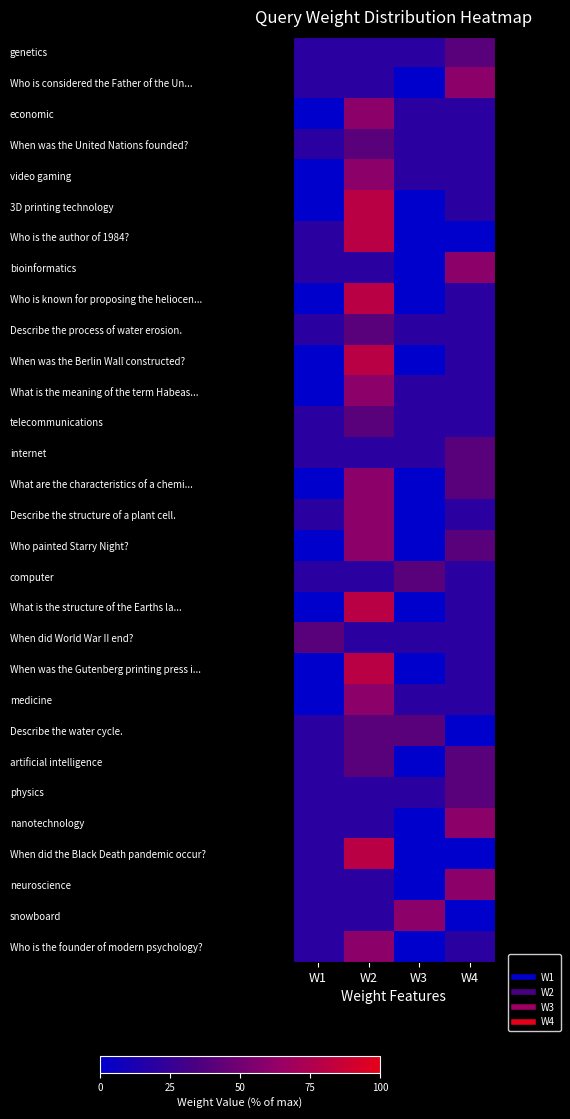

Reading left to right, list all the values displayed in this chart.

genetics: W1=20	W2=20	W3=20	W4=40
Who is considered the Father of the Un...: W1=20	W2=20	W3=0	W4=60
economic: W1=0	W2=60	W3=20	W4=20
When was the United Nations founded?: W1=20	W2=40	W3=20	W4=20
video gaming: W1=0	W2=60	W3=20	W4=20
3D printing technology: W1=0	W2=80	W3=0	W4=20
Who is the author of 1984?: W1=20	W2=80	W3=0	W4=0
bioinformatics: W1=20	W2=20	W3=0	W4=60
Who is known for proposing the heliocen...: W1=0	W2=80	W3=0	W4=20
Describe the process of water erosion.: W1=20	W2=40	W3=20	W4=20
When was the Berlin Wall constructed?: W1=0	W2=80	W3=0	W4=20
What is the meaning of the term Habeas...: W1=0	W2=60	W3=20	W4=20
telecommunications: W1=20	W2=40	W3=20	W4=20
internet: W1=20	W2=20	W3=20	W4=40
What are the characteristics of a chemi...: W1=0	W2=60	W3=0	W4=40
Describe the structure of a plant cell.: W1=20	W2=60	W3=0	W4=20
Who painted Starry Night?: W1=0	W2=60	W3=0	W4=40
computer: W1=20	W2=20	W3=40	W4=20
What is the structure of the Earths la...: W1=0	W2=80	W3=0	W4=20
When did World War II end?: W1=40	W2=20	W3=20	W4=20
When was the Gutenberg printing press i...: W1=0	W2=80	W3=0	W4=20
medicine: W1=0	W2=60	W3=20	W4=20
Describe the water cycle.: W1=20	W2=40	W3=40	W4=0
artificial intelligence: W1=20	W2=40	W3=0	W4=40
physics: W1=20	W2=20	W3=20	W4=40
nanotechnology: W1=20	W2=20	W3=0	W4=60
When did the Black Death pandemic occur?: W1=20	W2=80	W3=0	W4=0
neuroscience: W1=20	W2=20	W3=0	W4=60
snowboard: W1=20	W2=20	W3=60	W4=0
Who is the founder of modern psychology?: W1=20	W2=60	W3=0	W4=20